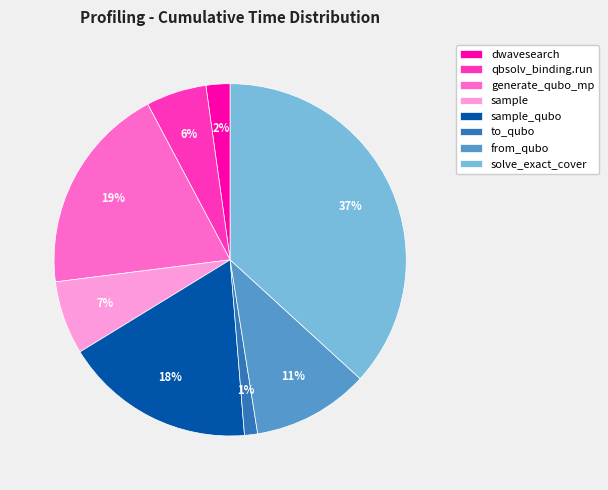

Is there a majority slice in this chart?

No